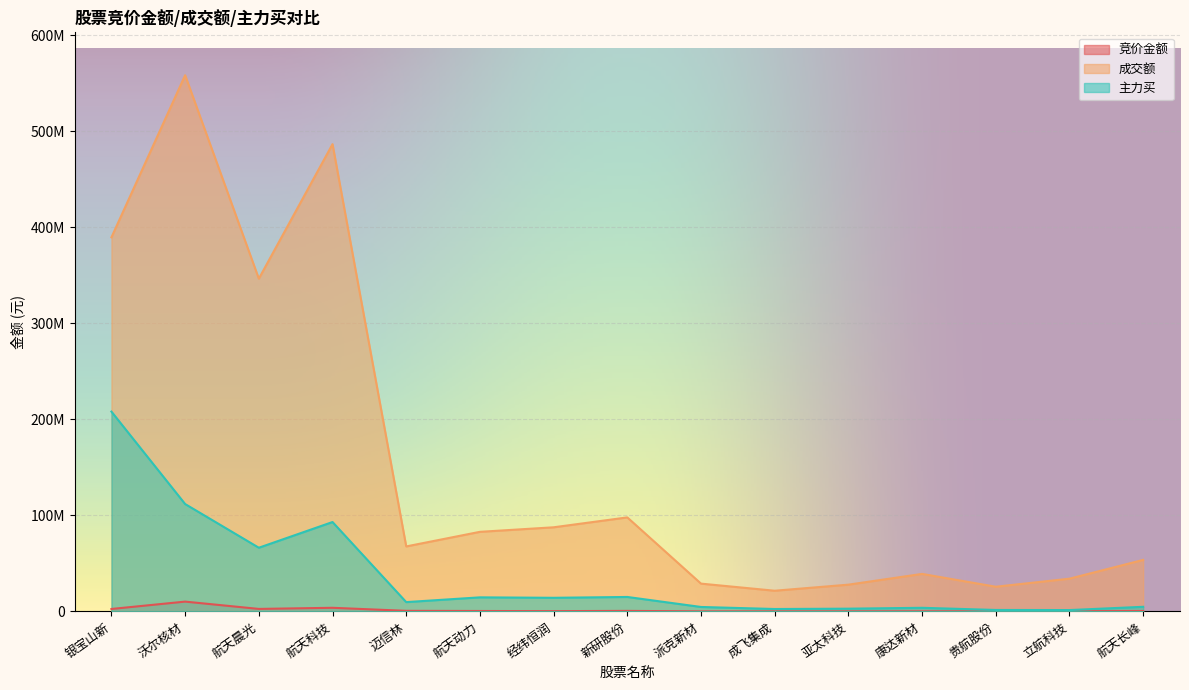

What is the difference between the second highest and minimum values in the 竞价金额 series?

3731585